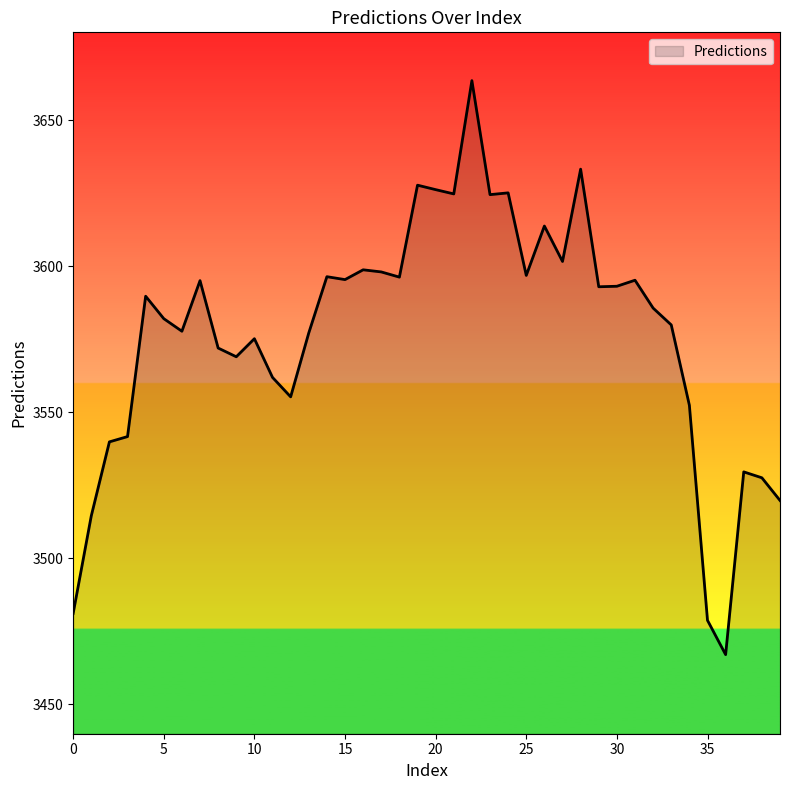

What is the maximum value shown in the chart?

3663.5